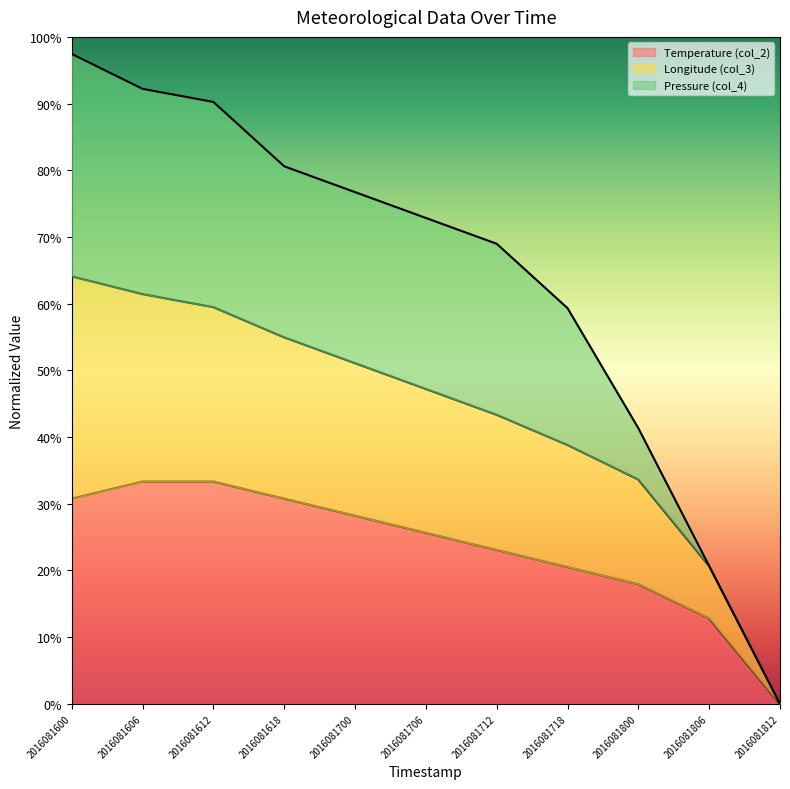

True or false: Temperature (col_2) (line) and Longitude (col_3) (line) cross at least once.

False